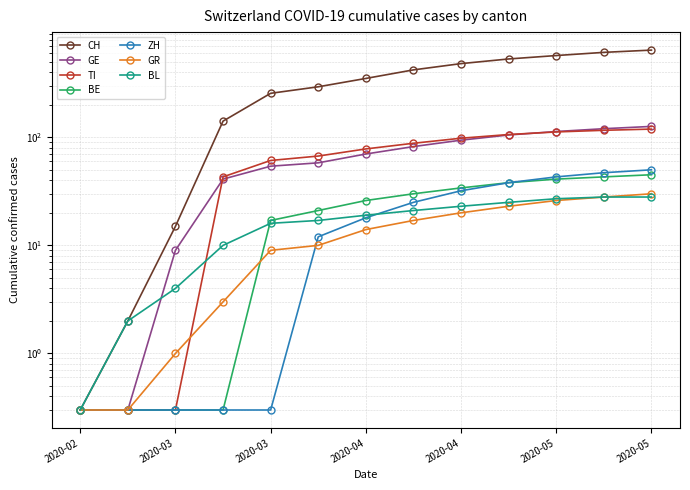

At which category is the sum across all series the highest?

2020-05